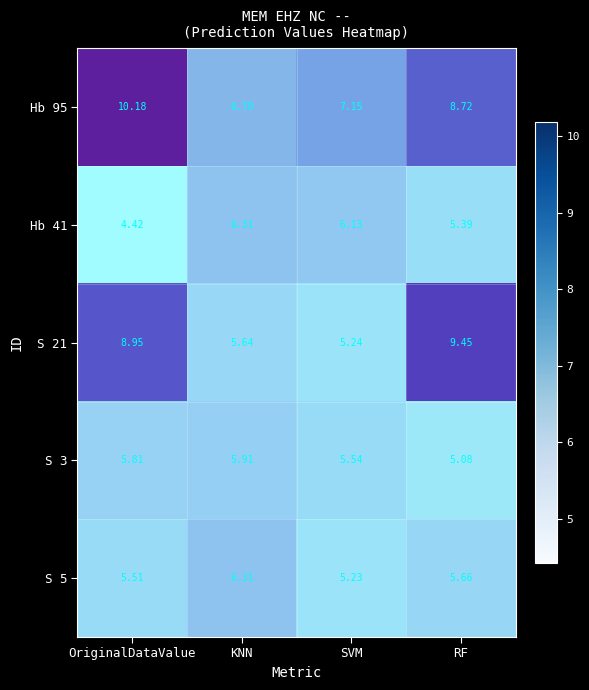

Rank the series at SVM from highest to lowest value.

Hb 95, Hb 41, S 3, S 21, S 5